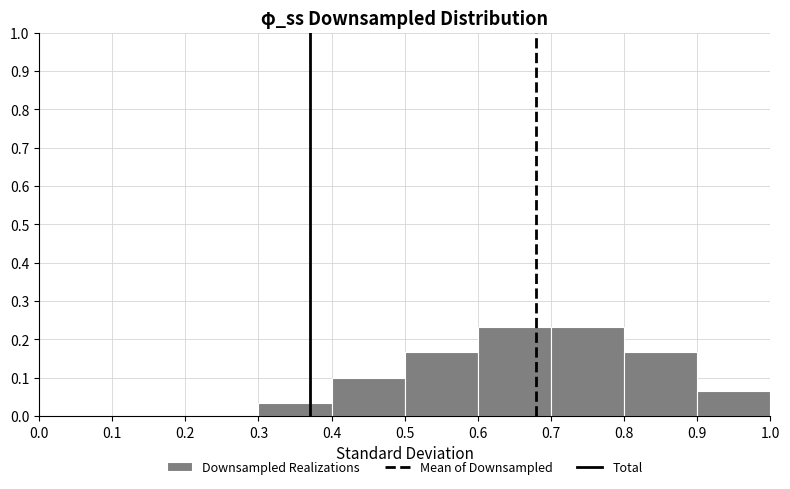

Reading left to right, list every bar in this chart as the range it spans on the x-axis followed by its height. The values are not printed on the chart, so give them approximately, as read against the axis.

0.0 to 0.1: 0
0.1 to 0.2: 0
0.2 to 0.3: 0
0.3 to 0.4: 0.03
0.4 to 0.5: 0.10
0.5 to 0.6: 0.17
0.6 to 0.7: 0.23
0.7 to 0.8: 0.23
0.8 to 0.9: 0.17
0.9 to 1.0: 0.07